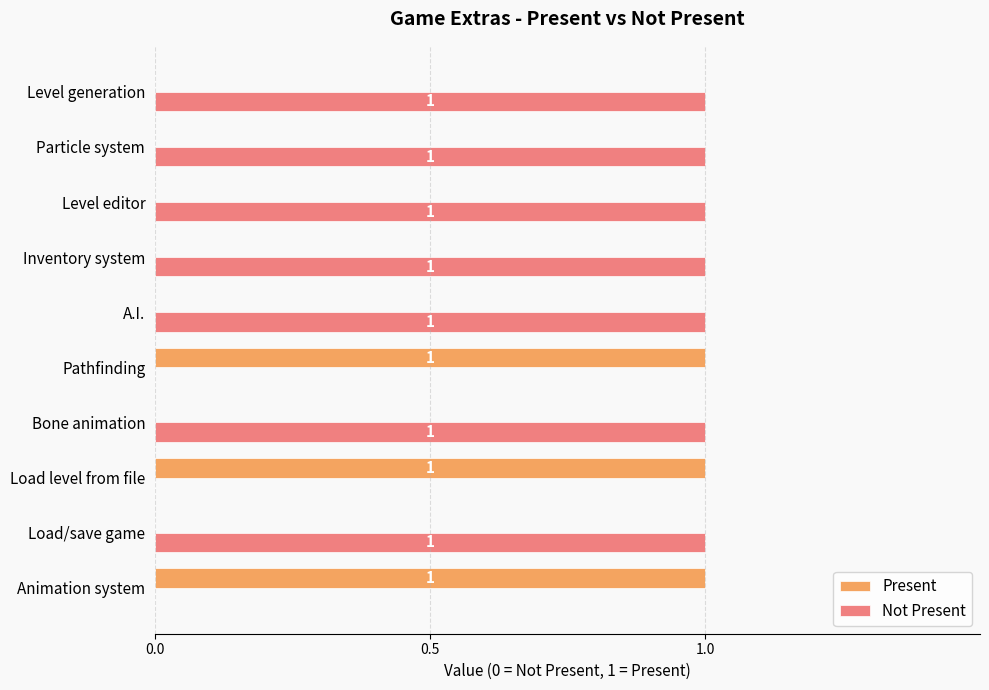

What is the sum of all Not Present values?

7